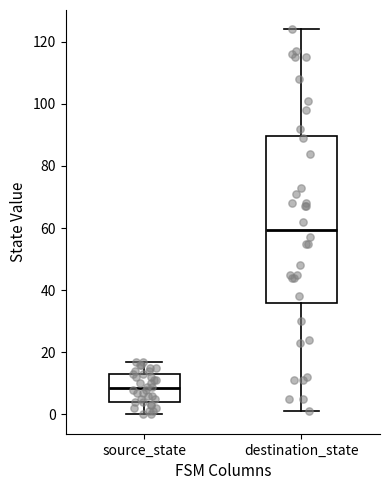

Which box is the tallest, from its lower edge to its upper edge?

destination_state